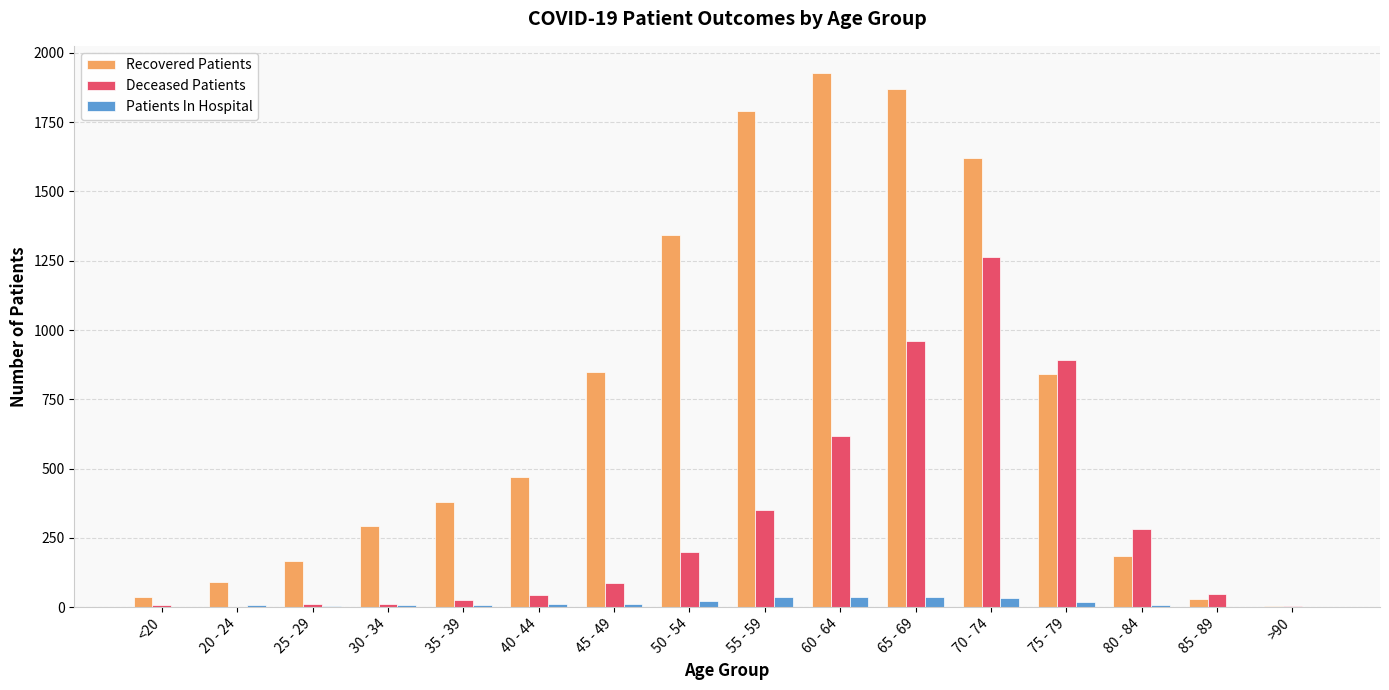

What is the total value across all series at 40 - 44?

520